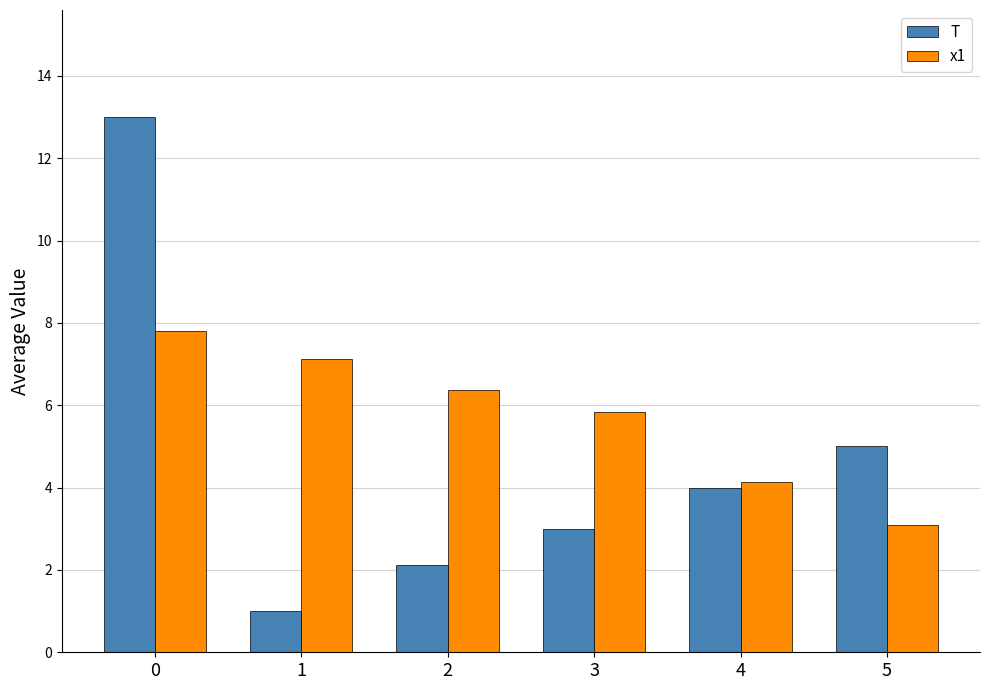

The value of x1 at 0 is 11.7. True or false?

False